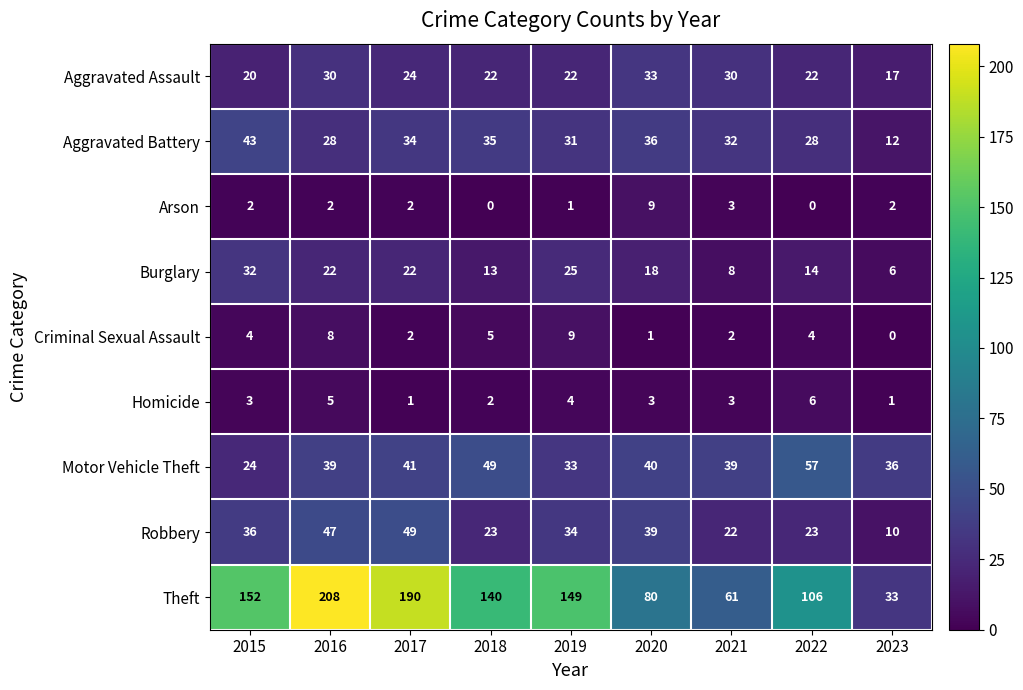

Between 2019 and 2021, which series saw the biggest shift?

Theft